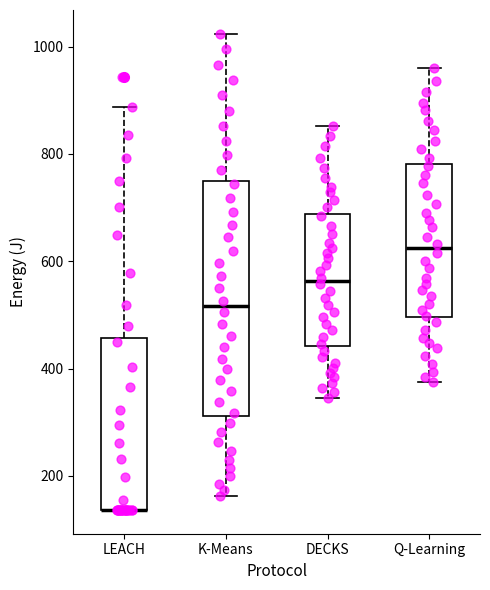

Reading left to right, transcribe this box plot: for each box, give where its median line is, the range the box spans, and where its two whiskers end, as read against the y-axis. The values are not printed on the chart, so give them approximately, as read against the axis.

LEACH: median 140 (drawn on the box's lower edge), box 140 to 460, whiskers 140 to 880
K-Means: median 520, box 320 to 760, whiskers 160 to 1020
DECKS: median 560, box 440 to 680, whiskers 340 to 860
Q-Learning: median 620, box 500 to 780, whiskers 380 to 960